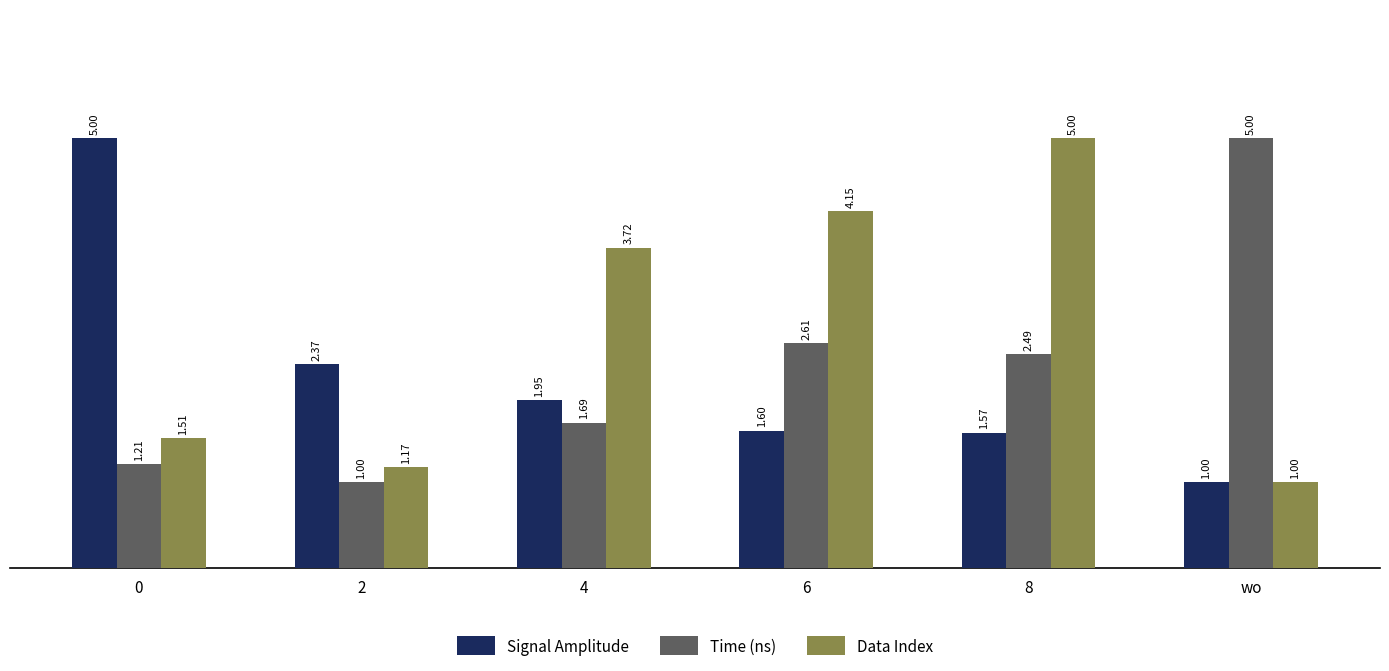

What is the spread (max minus min) of values at wo?

4.0